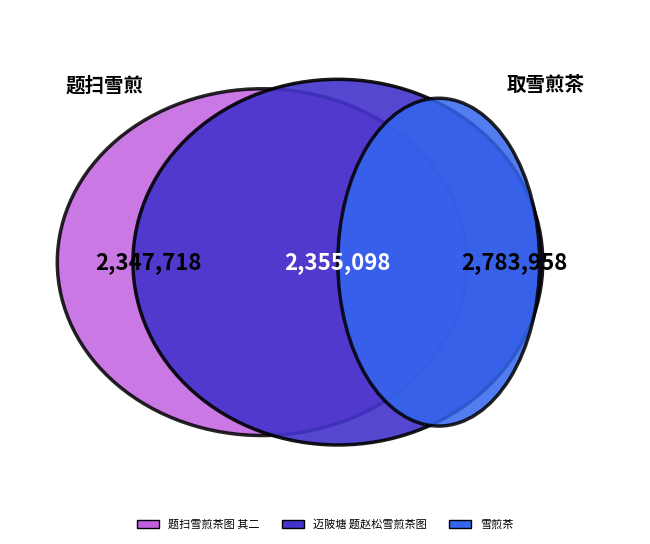

What percentage do 迈陂塘 其一 题赵松雪煎茶图 and 题扫雪煎茶图 together represent?

20.3%